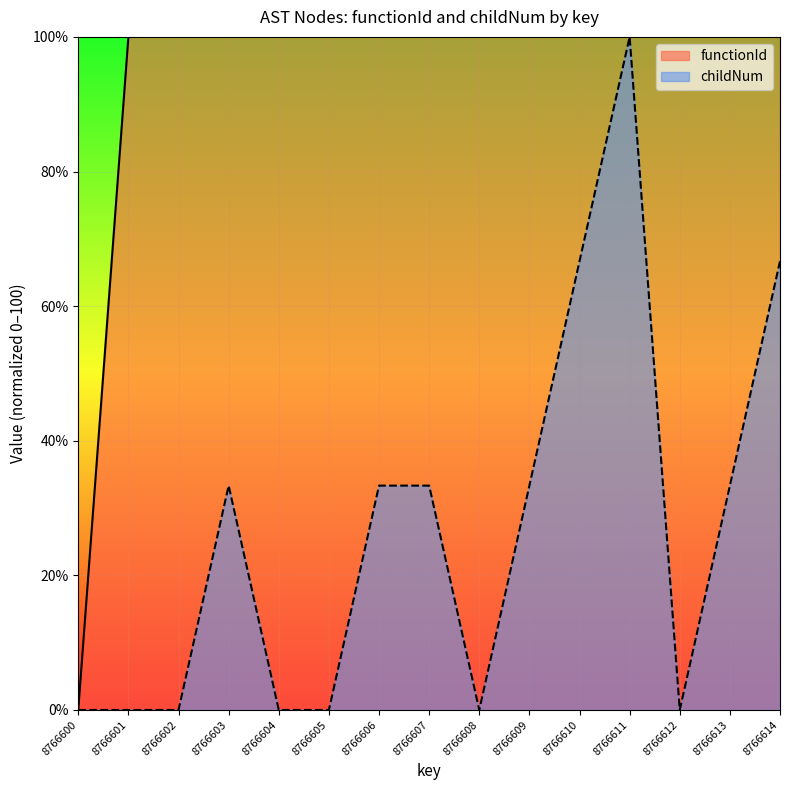

What is the difference between the highest and lowest values at 8766607?

66.7